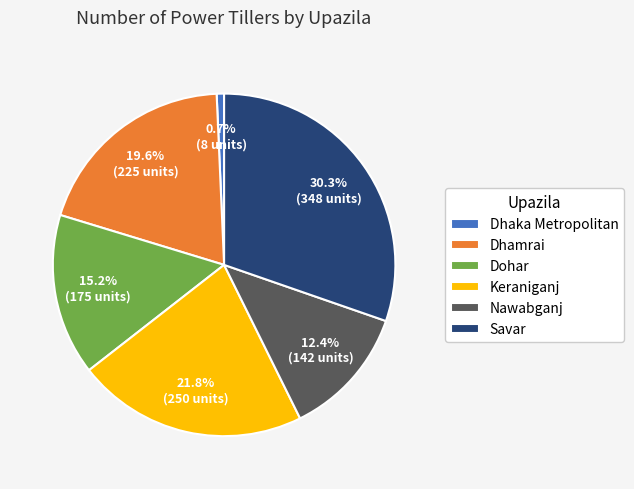

Count the number of slices in the pie.

6